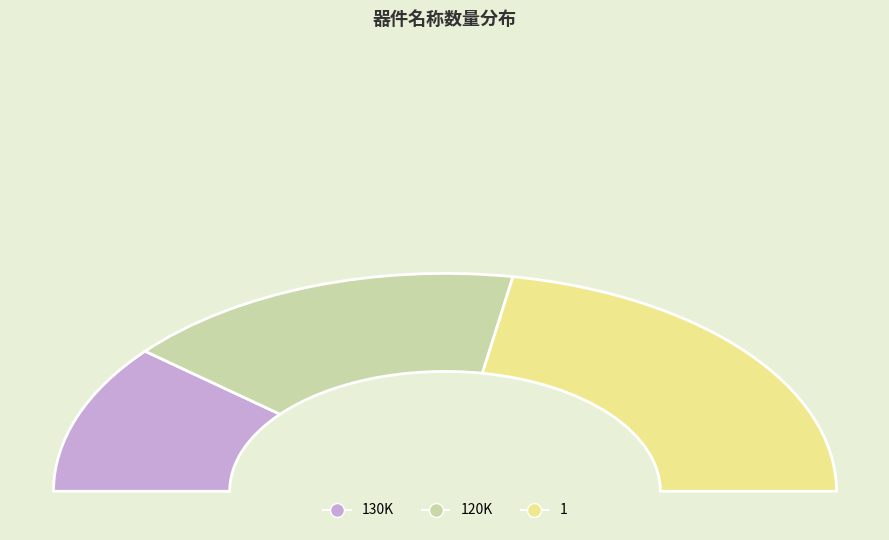

What portion of the pie excludes 1?

55.6%